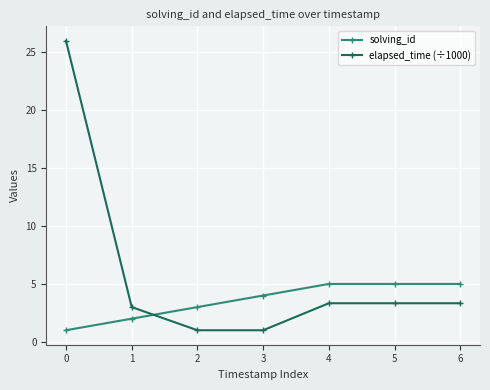

What is the difference between the solving_id values at 2 and 3?

1.0